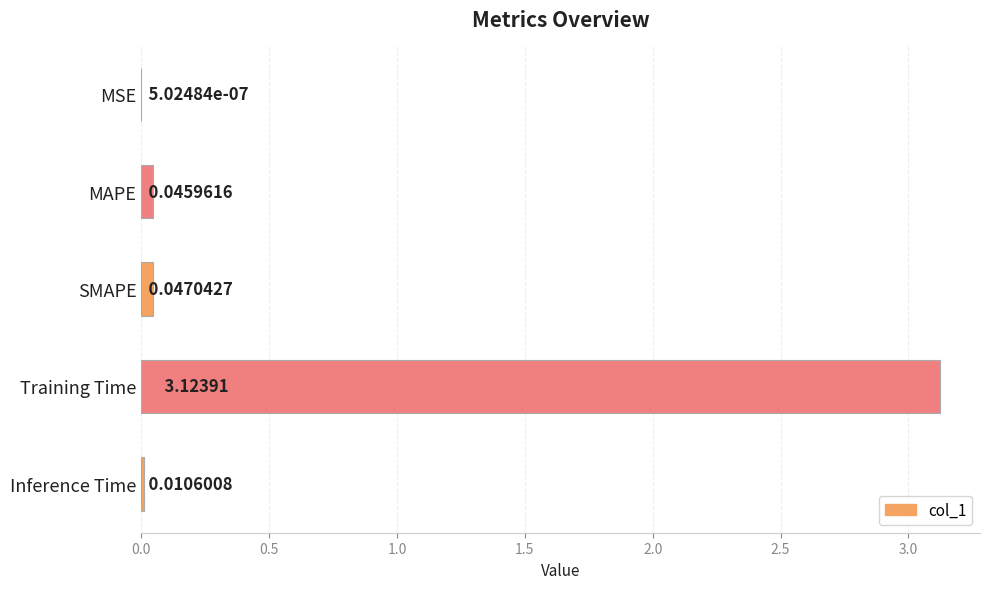

Which has a higher value, SMAPE or Training Time?

Training Time